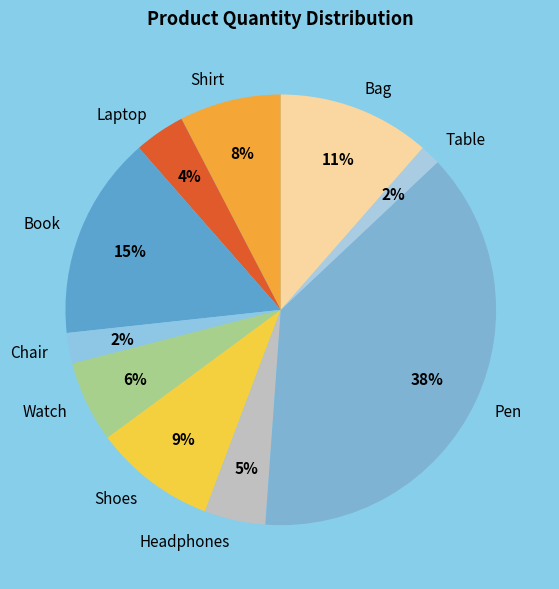

True or false: Table accounts for 9% of the total.

False